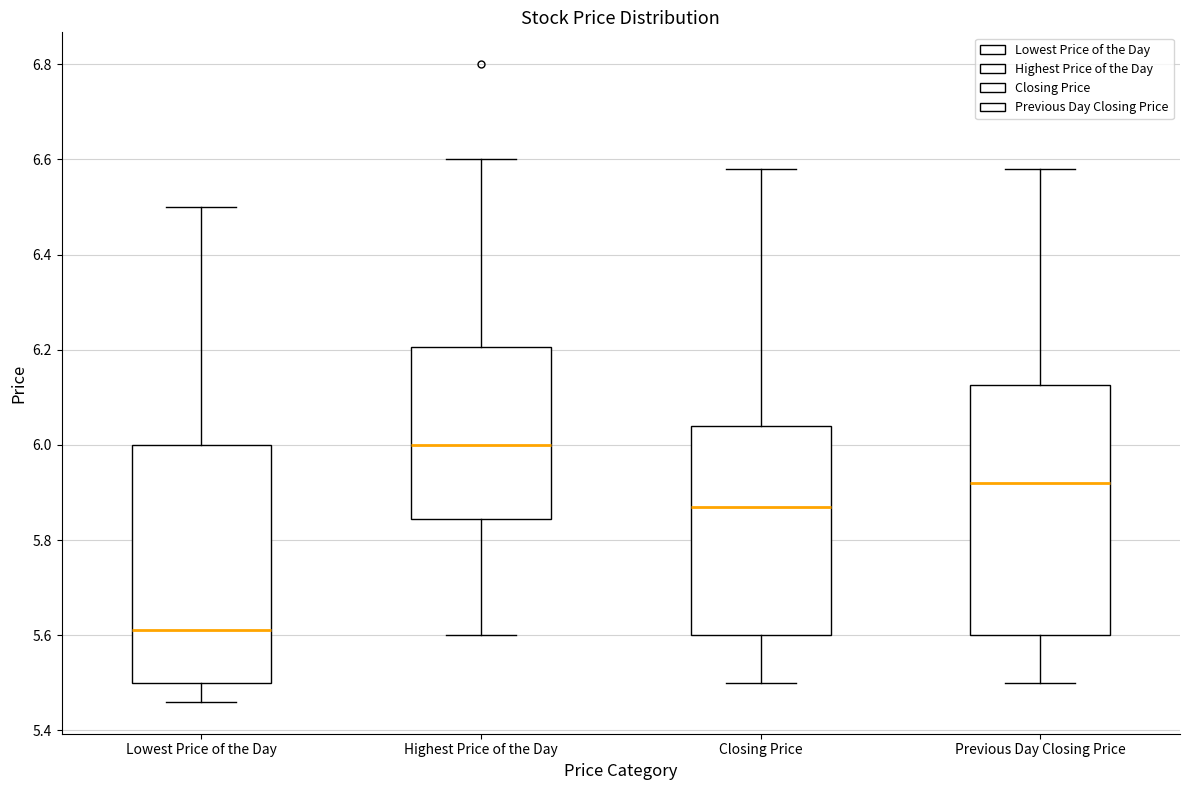

Reading left to right, read every box against the y-axis: the position of its median line, the range the box covers, and the ends of its whiskers. The values are not printed on the chart, so give them approximately, as read against the axis.

Lowest Price of the Day: median 5.62, box 5.50 to 6.00, whiskers 5.46 to 6.50
Highest Price of the Day: median 6.00, box 5.84 to 6.20, whiskers 5.60 to 6.60
Closing Price: median 5.88, box 5.60 to 6.04, whiskers 5.50 to 6.58
Previous Day Closing Price: median 5.92, box 5.60 to 6.12, whiskers 5.50 to 6.58